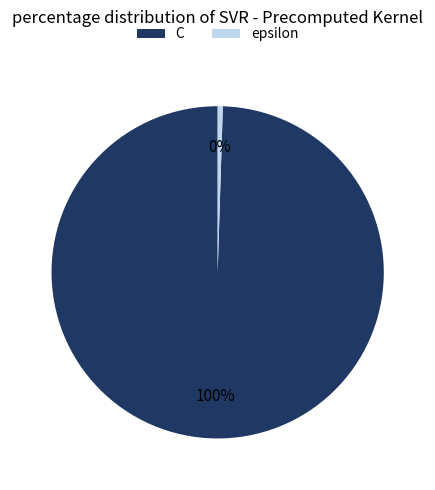

How many slices are in this pie chart?

2